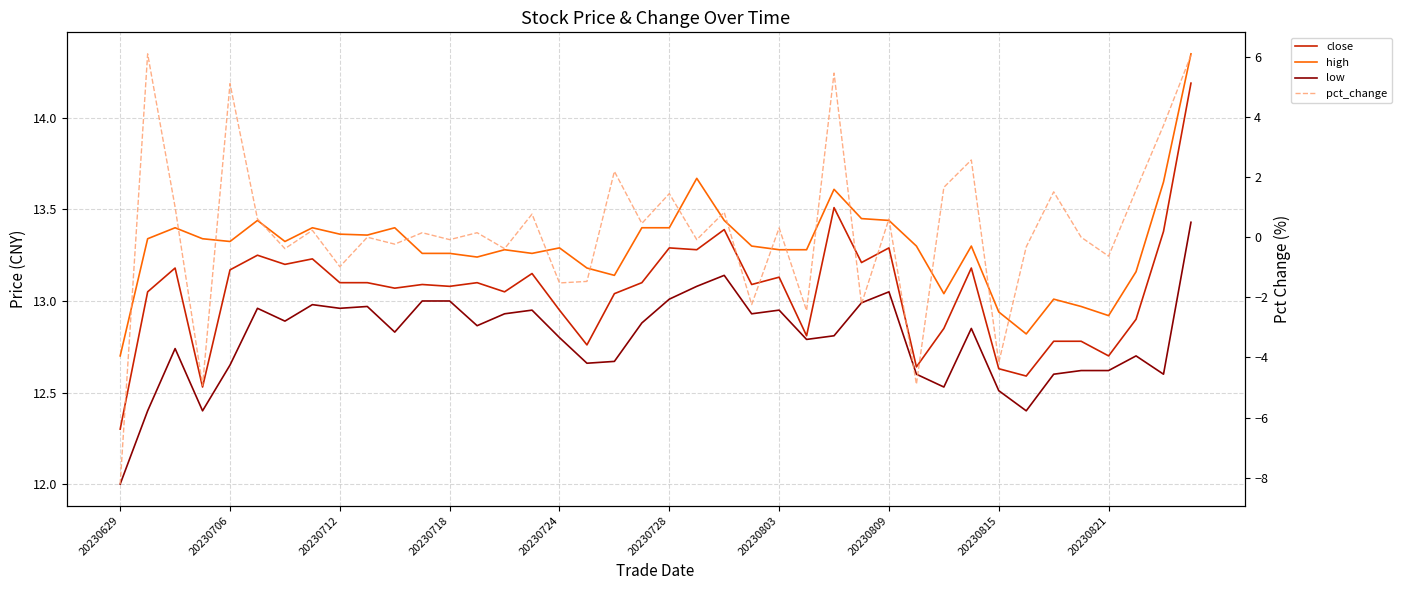

What is the minimum value for close?

12.3